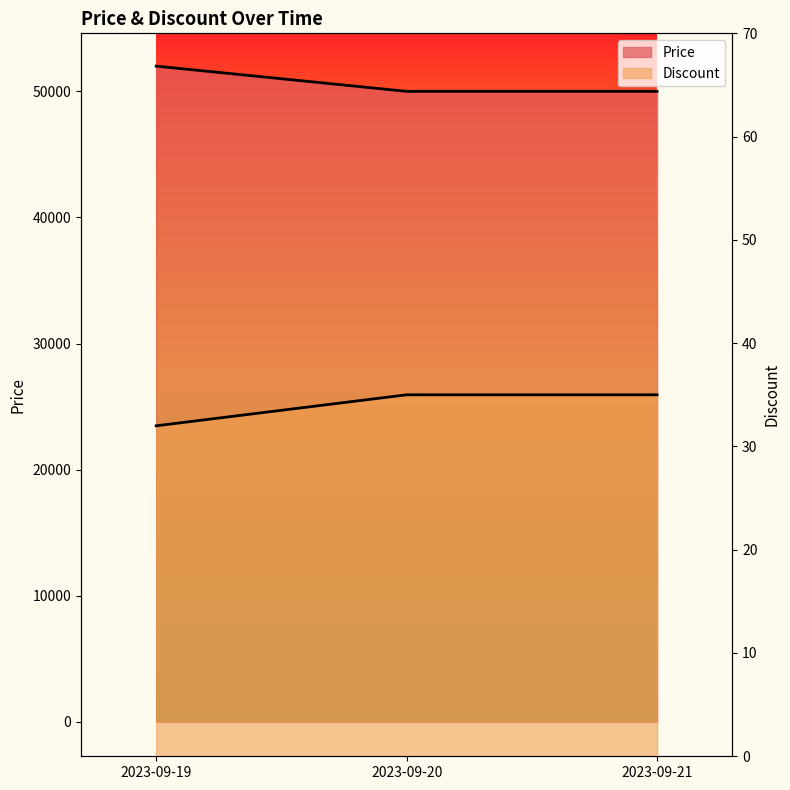

What is the total value across all series at 2023-09-19?

52032